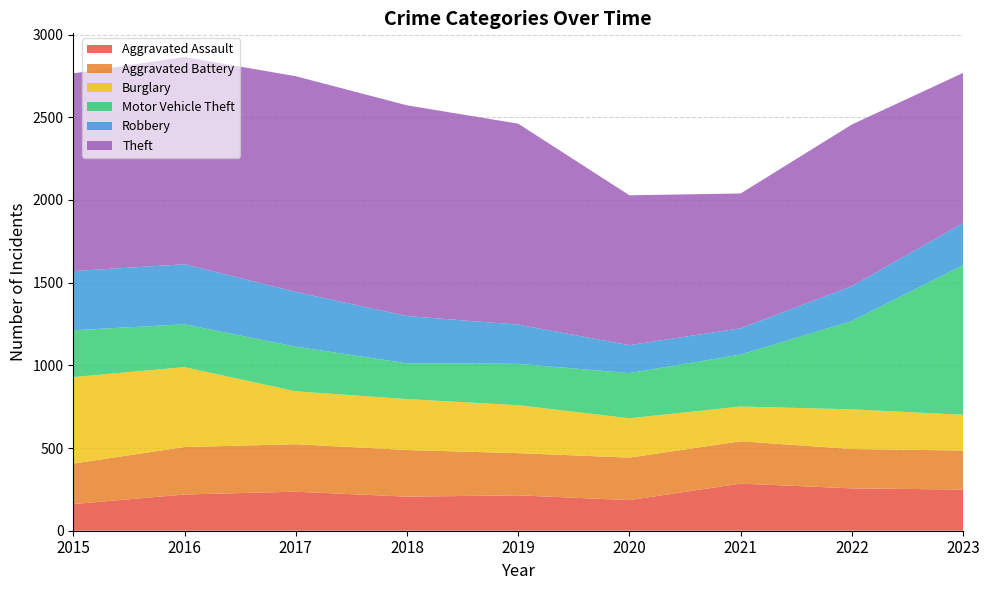

Reading left to right, what are all the values shown in this chart?

Aggravated Assault: 2015=161	2016=219	2017=236	2018=206	2019=214	2020=185	2021=285	2022=256	2023=249
Aggravated Battery: 2015=245	2016=287	2017=287	2018=282	2019=255	2020=257	2021=256	2022=238	2023=236
Burglary: 2015=523	2016=483	2017=320	2018=308	2019=290	2020=238	2021=210	2022=240	2023=216
Motor Vehicle Theft: 2015=283	2016=259	2017=270	2018=216	2019=250	2020=273	2021=314	2022=534	2023=905
Robbery: 2015=358	2016=363	2017=331	2018=286	2019=237	2020=169	2021=159	2022=211	2023=254
Theft: 2015=1195	2016=1253	2017=1304	2018=1274	2019=1215	2020=906	2021=815	2022=977	2023=908